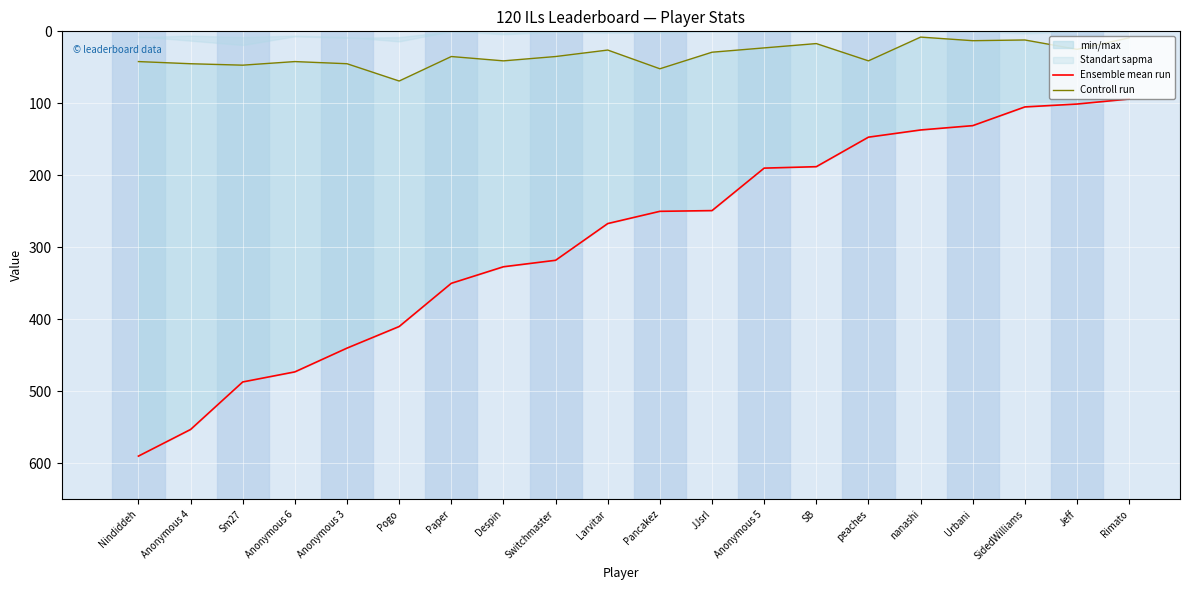

What is the label of the 19th point from the right?

Anonymous 4